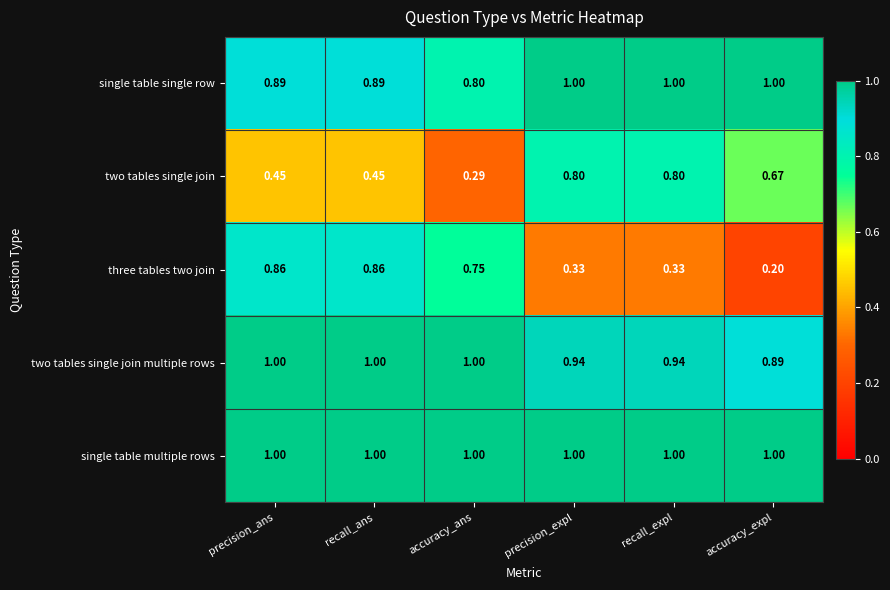

How many data points in two tables single join multiple rows are less than 1?

3